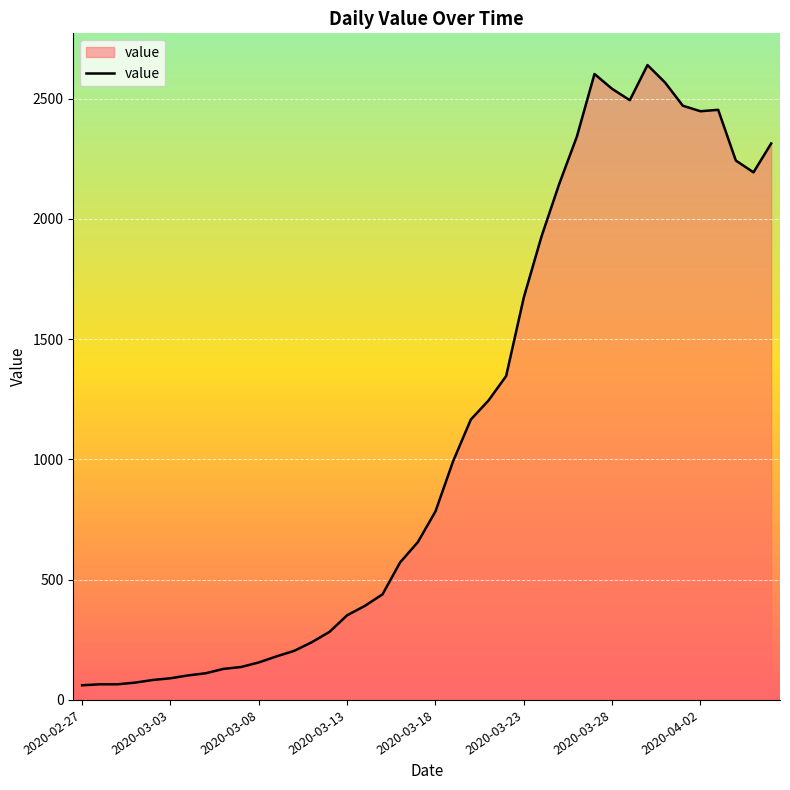

What is the difference between the maximum and minimum values?

2579